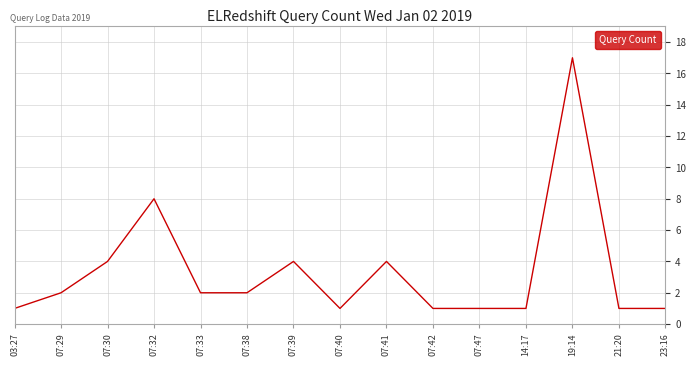

What is the average value?

3